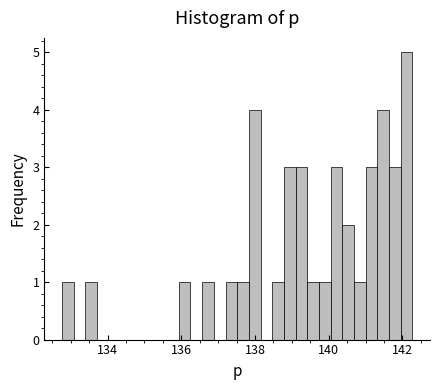

Read against the x-axis, roughly where is the centre of the tallest bar?

142.2